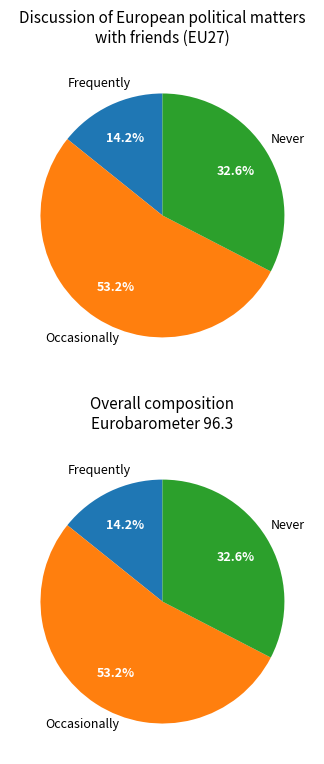

How many segments does this pie chart have?

3